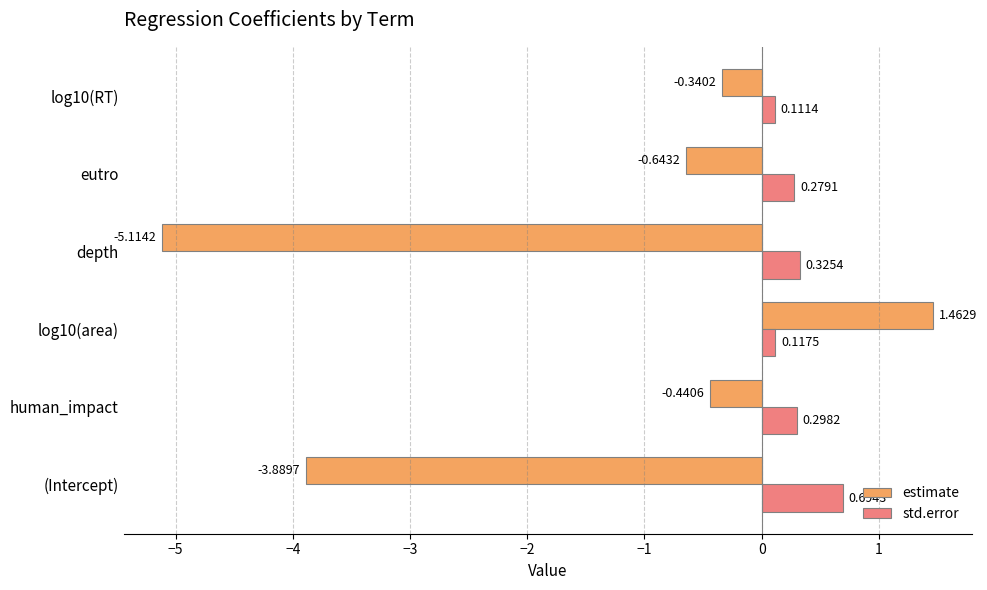

Which series has the largest total across all categories?

std.error